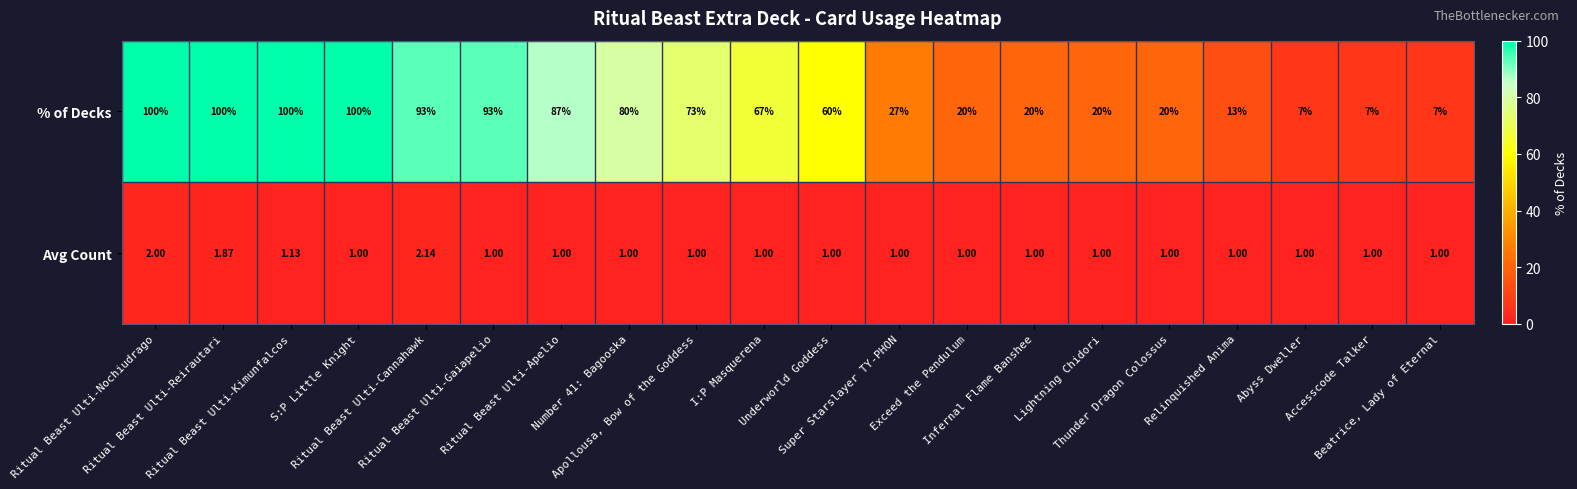

Rank the series by their maximum value, from lowest to highest.

Avg Count, % of Decks